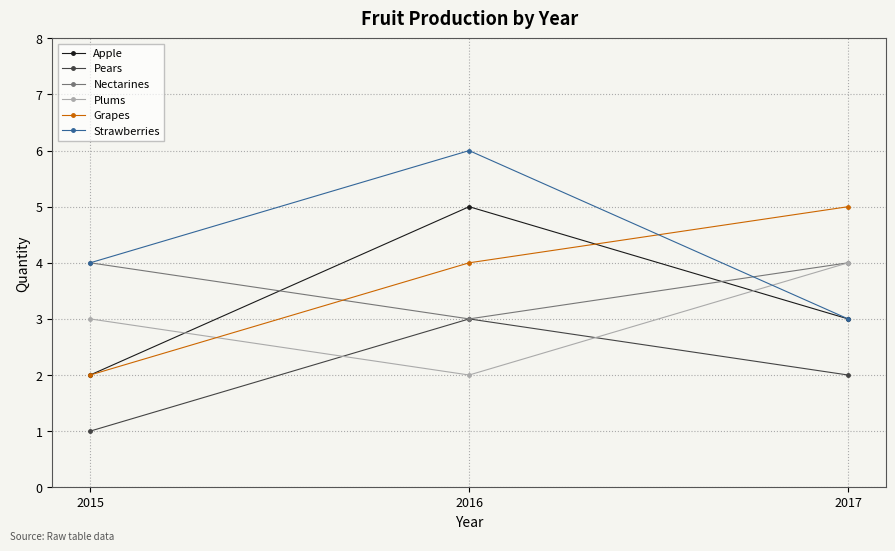

Reading left to right, what are all the values shown in this chart?

Apple: 2	5	3
Pears: 1	3	2
Nectarines: 4	3	4
Plums: 3	2	4
Grapes: 2	4	5
Strawberries: 4	6	3